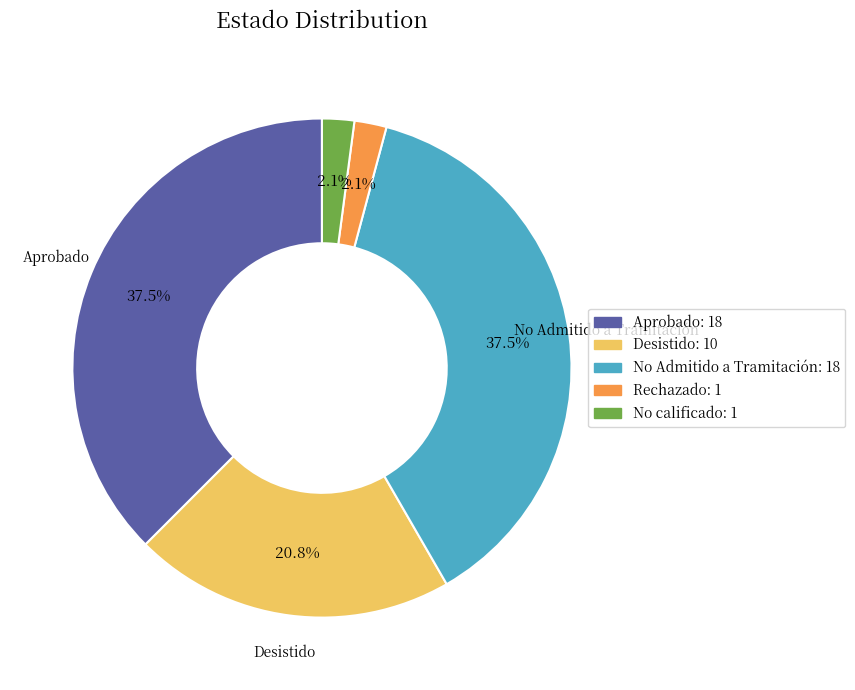

To the nearest percent, what is the difference between the largest and smallest slice percentages?

35%